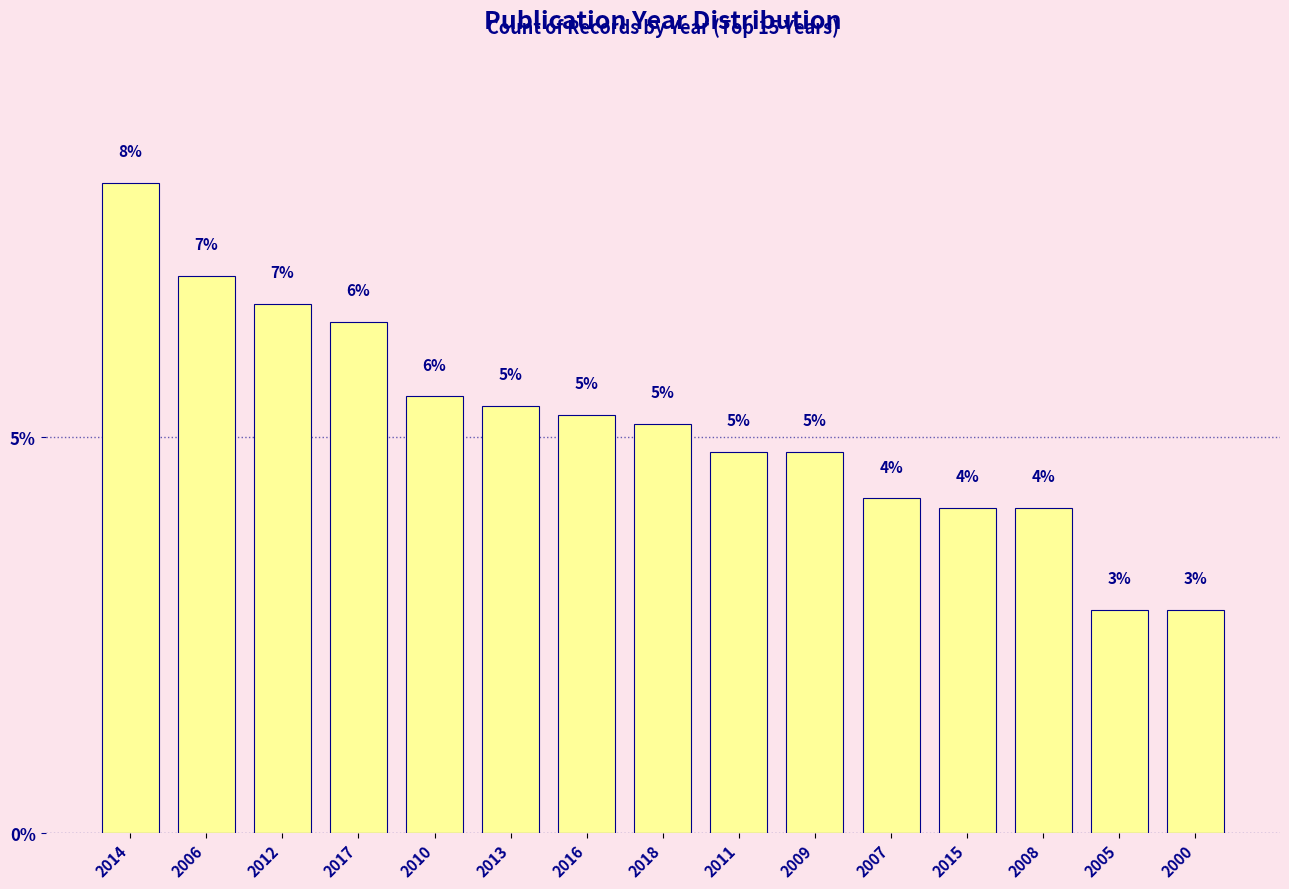

What is the value of the 11th bar from the left?

4.2